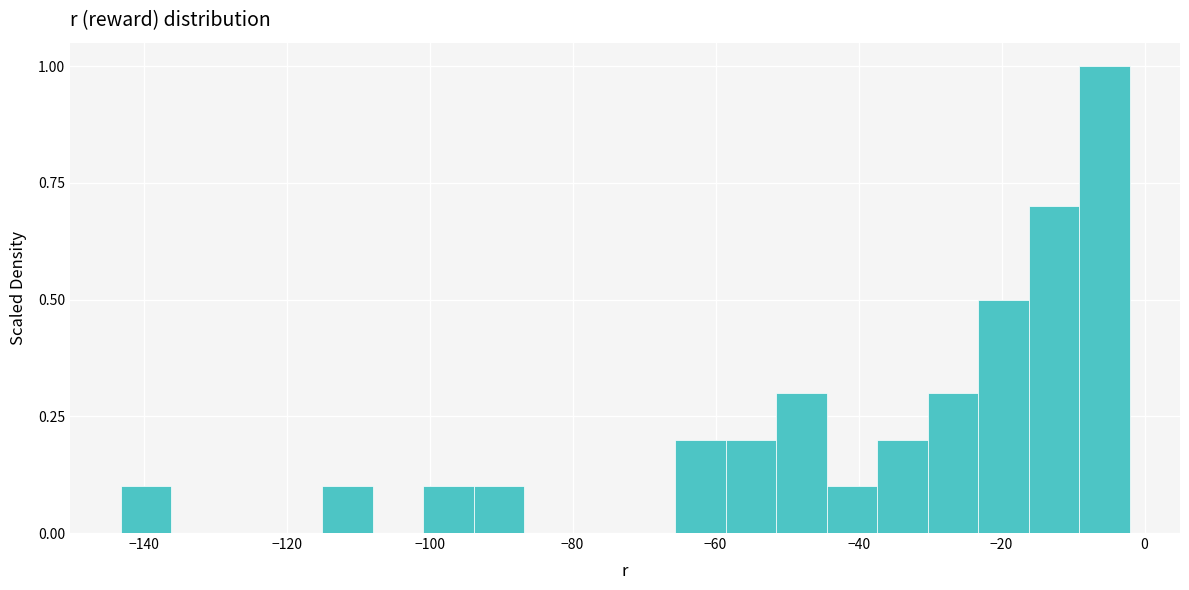

Around what value on the x-axis is the tallest bar? Give the approximate position of its centre, as read against the axis.

-6